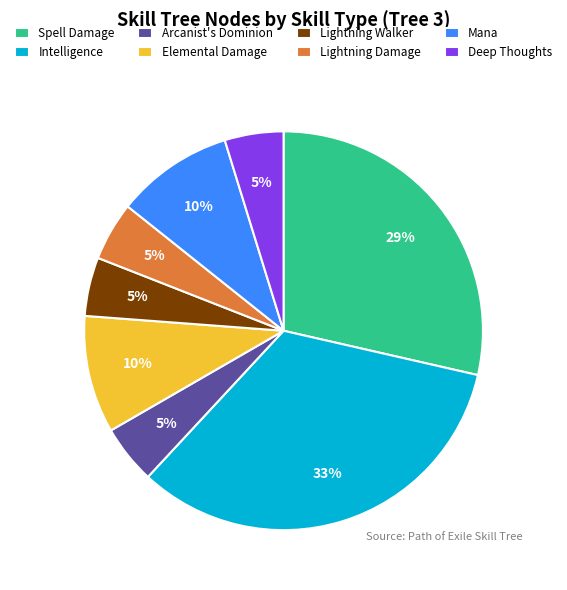

The Spell Damage slice represents 39% of the pie. True or false?

False